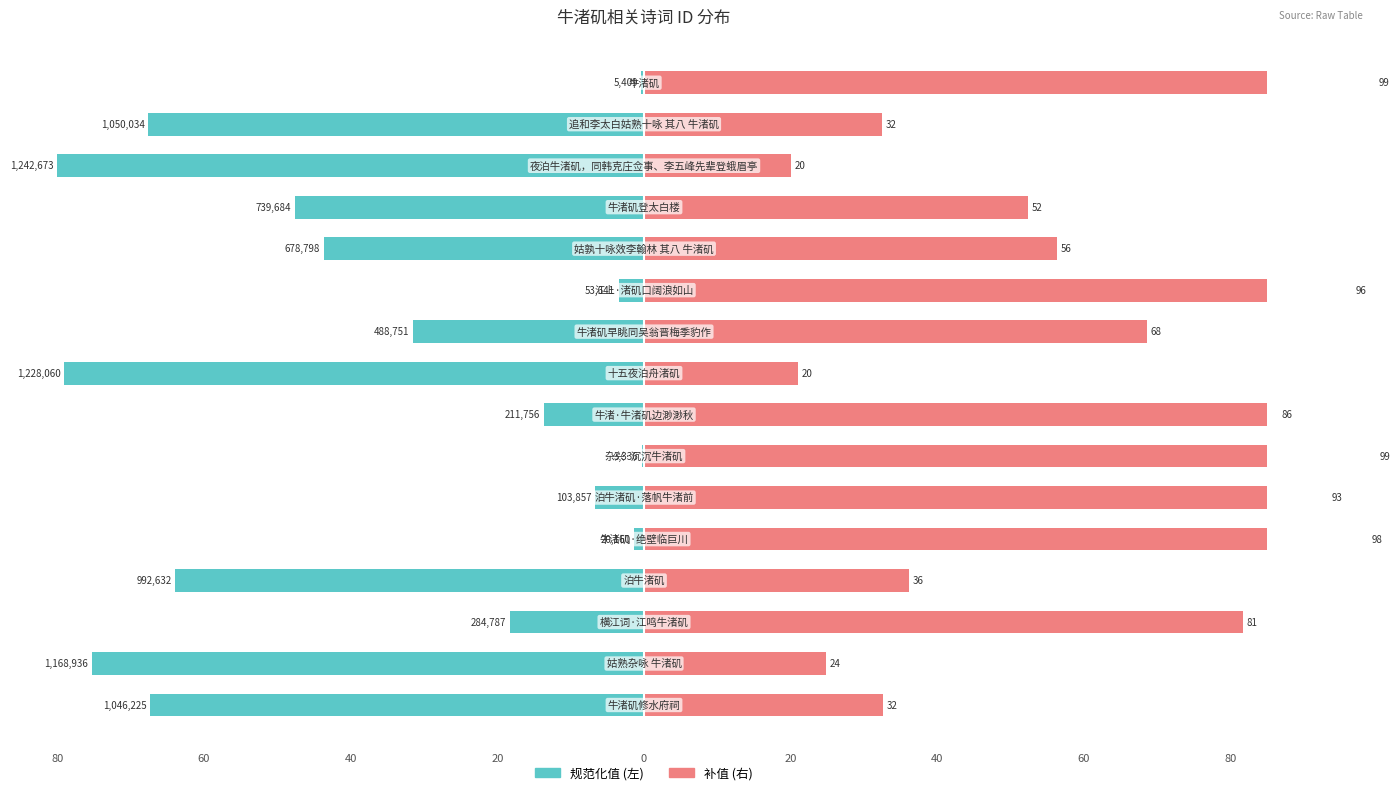

How many bars are there in each group?

2